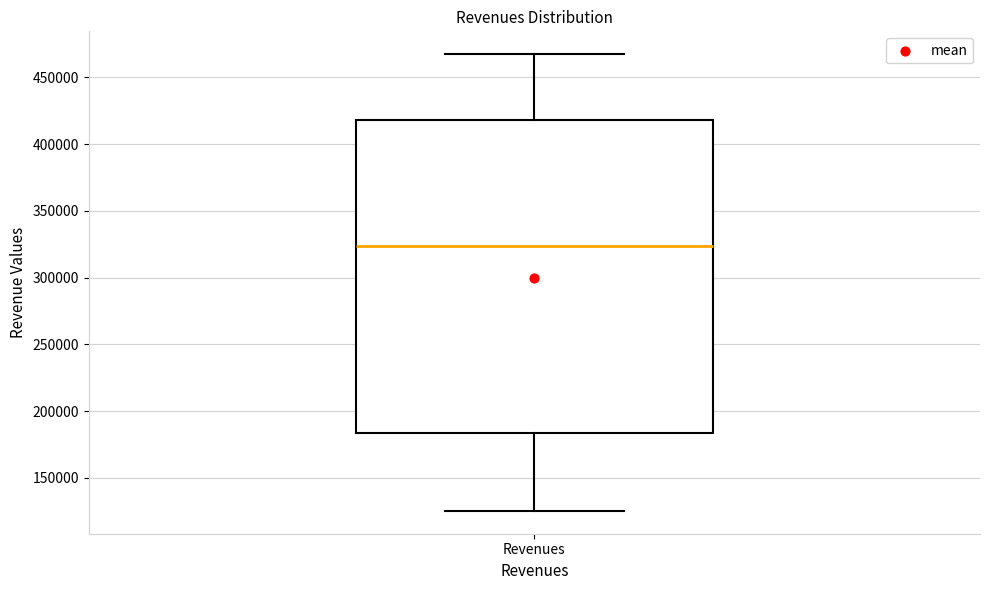

Where does the lower whisker of the box for Revenues end on the y-axis? The values are not printed on the chart, so give them approximately, as read against the axis.

125000